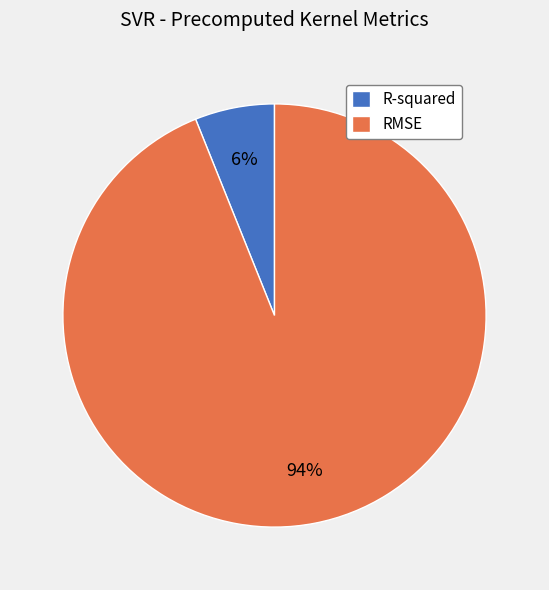

Which category has the smallest portion of the pie?

R-squared